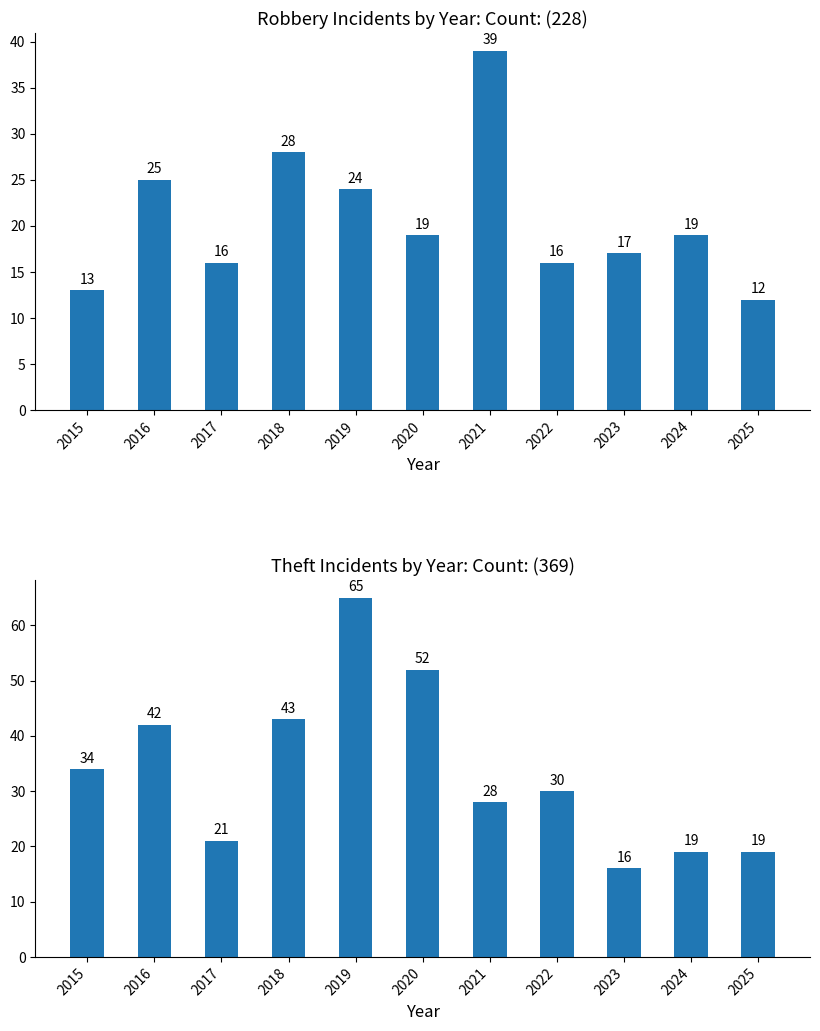

Reading left to right, list all the values displayed in this chart.

Robbery Incidents by Year: Count: (228): 13	25	16	28	24	19	39	16	17	19	12
Theft Incidents by Year: Count: (369): 34	42	21	43	65	52	28	30	16	19	19